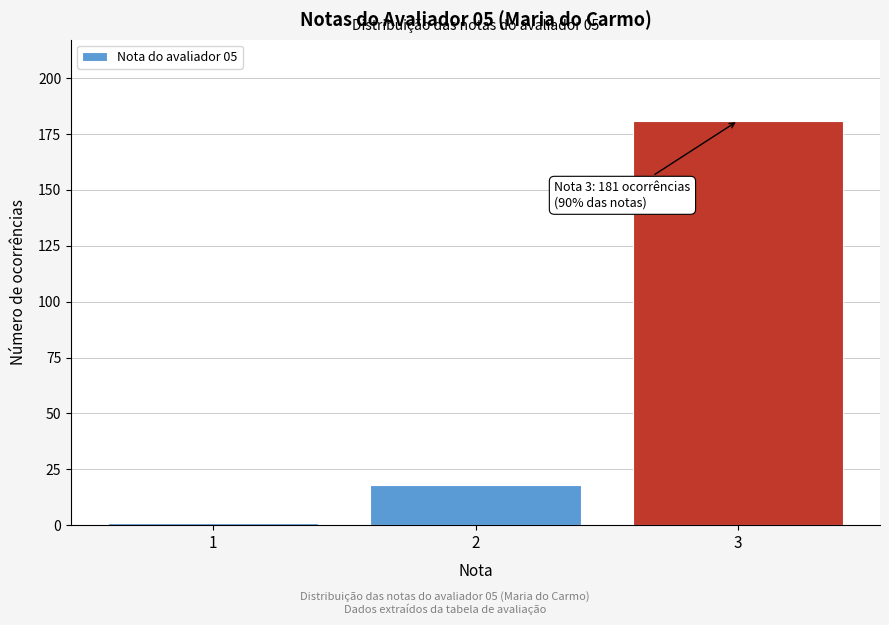

Over which range of the x-axis is the bar tallest?

2.5 to 3.5